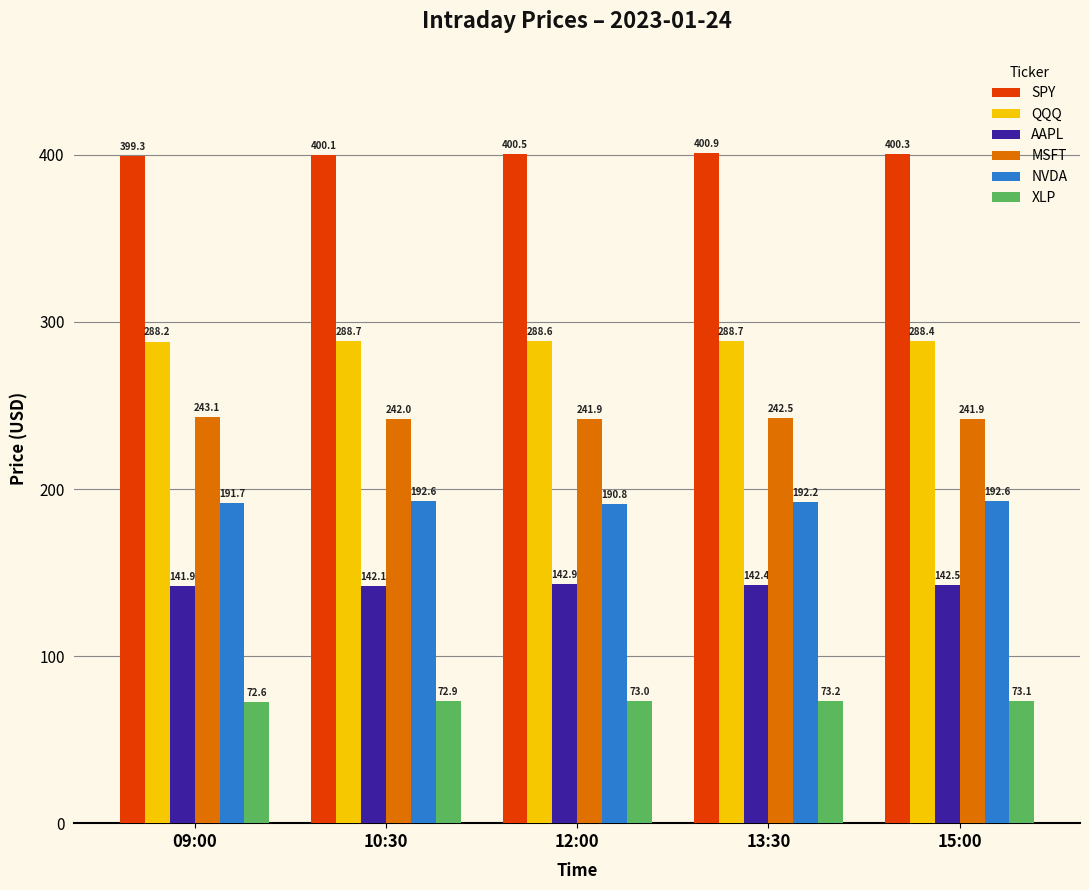

What is the approximate value of NVDA at 15:00?

192.6